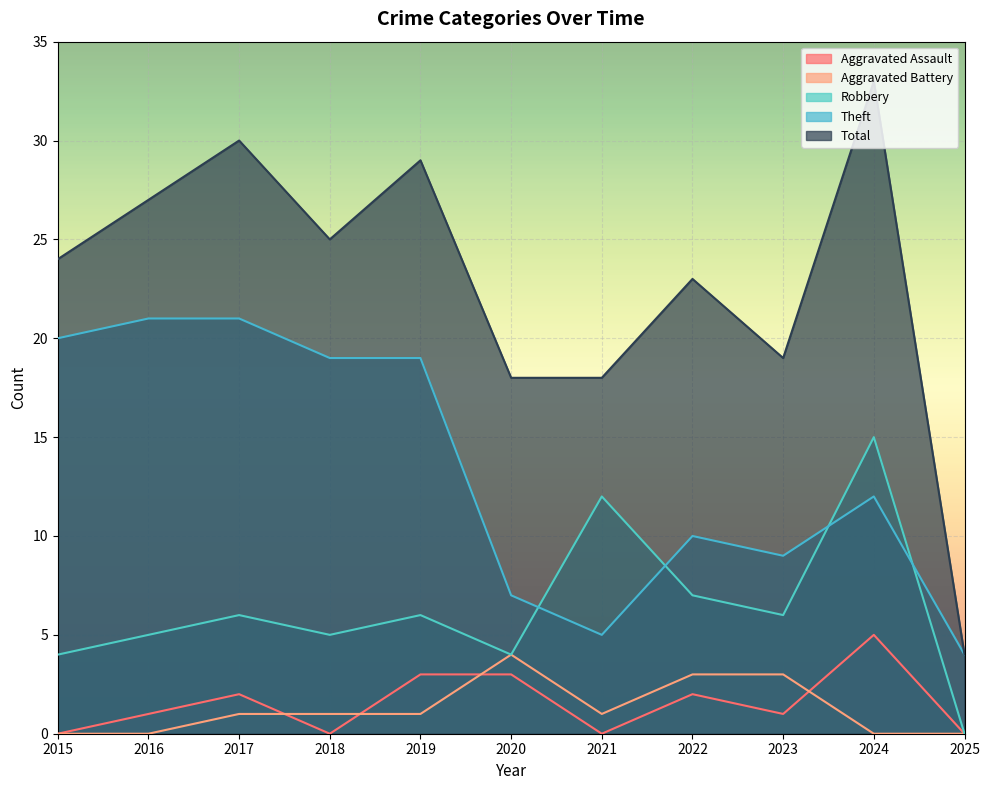

Which label corresponds to the largest value in the chart?

2024